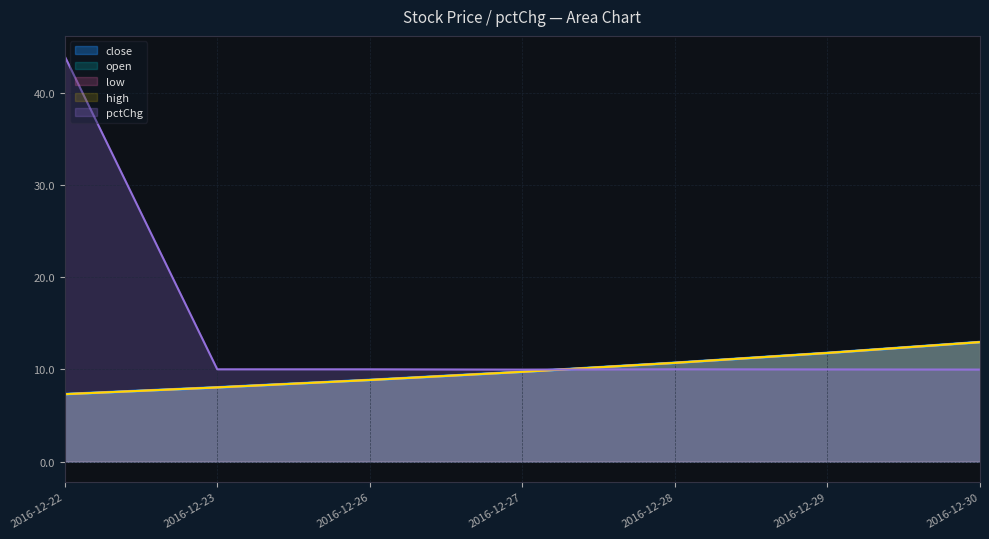

Between 2016-12-26 and 2016-12-27, which is larger?

2016-12-27